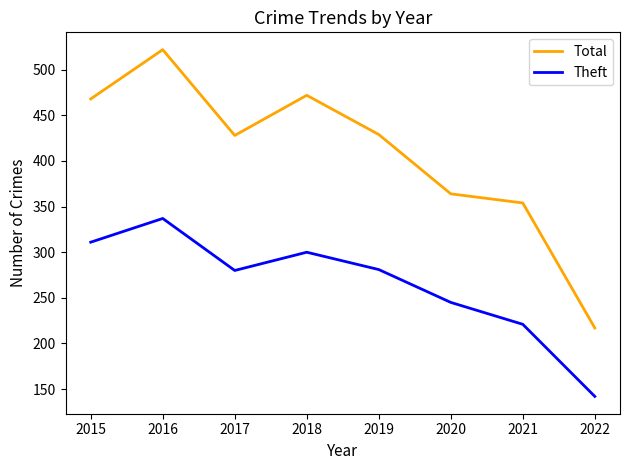

List the series in order of their overall mean, highest first.

Total, Theft